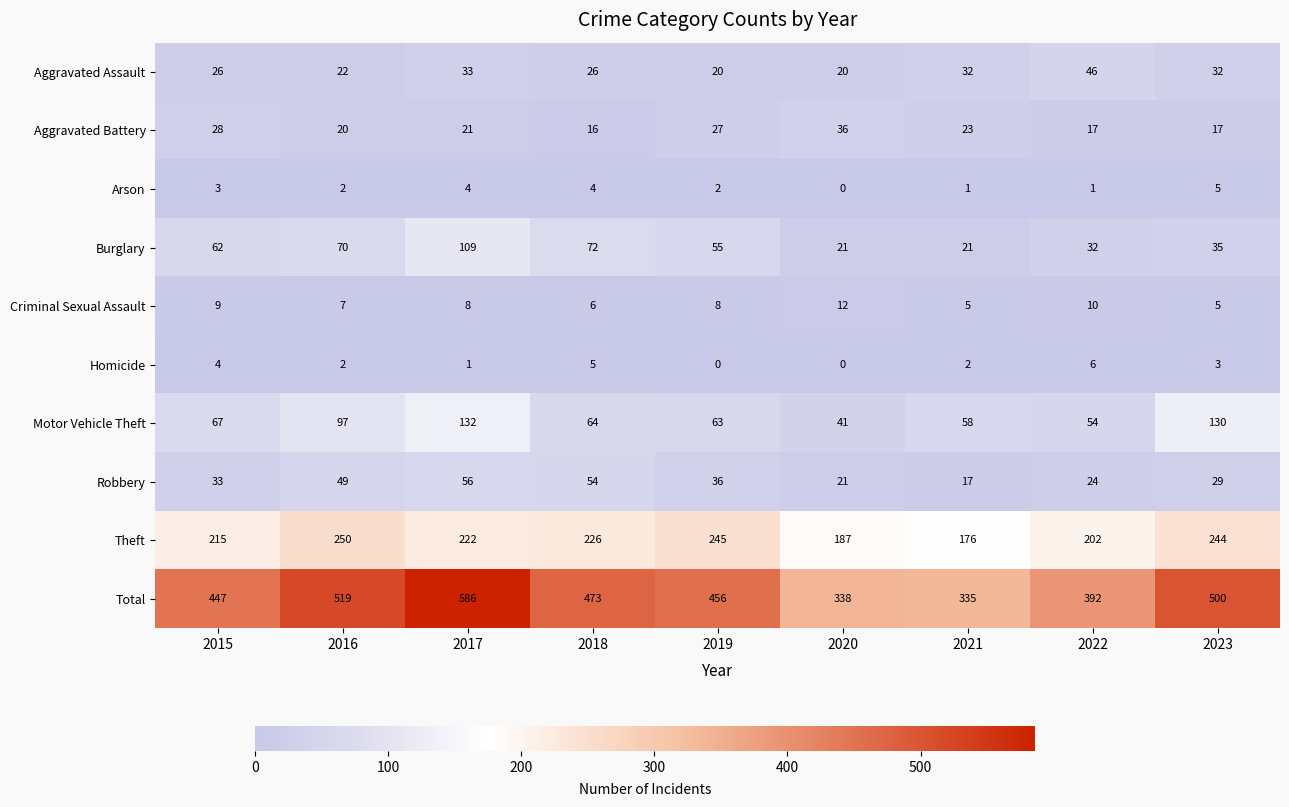

Which series has the largest total across all categories?

Total